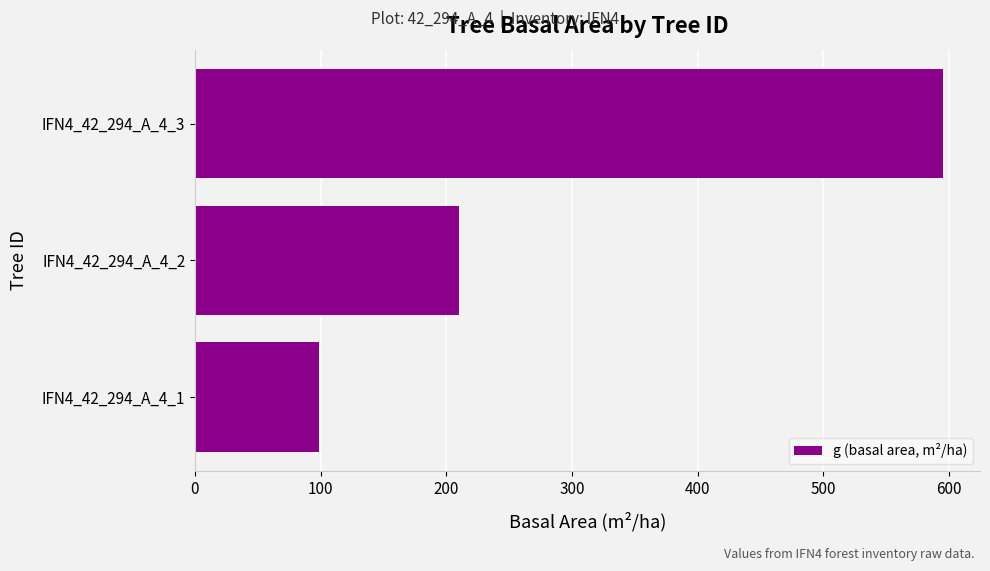

Reading bottom to top, extract all data points from this chart.

98.9	209.9	594.8